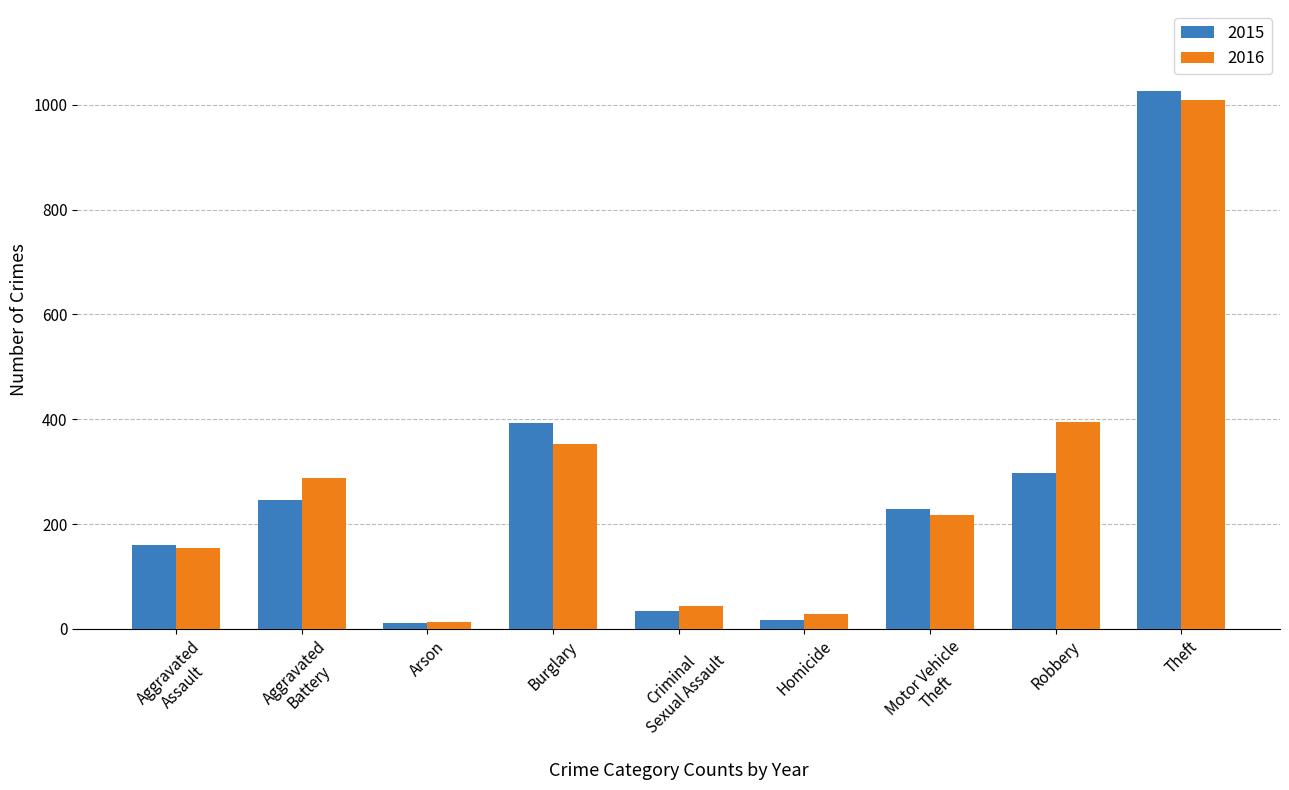

At how many categories does at least one series exceed 108?

6